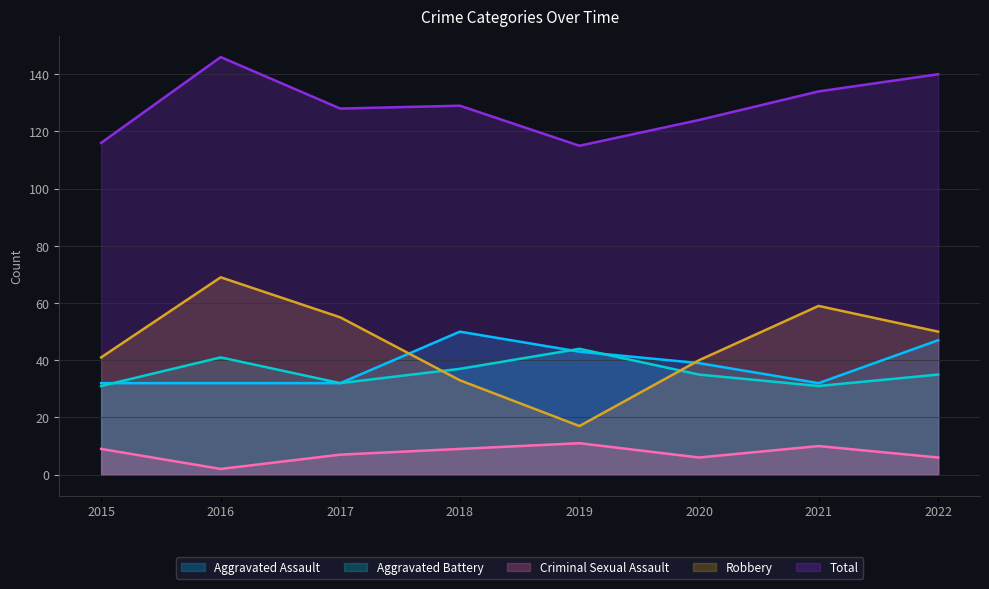

At which label is Criminal Sexual Assault closest to 6?

2020